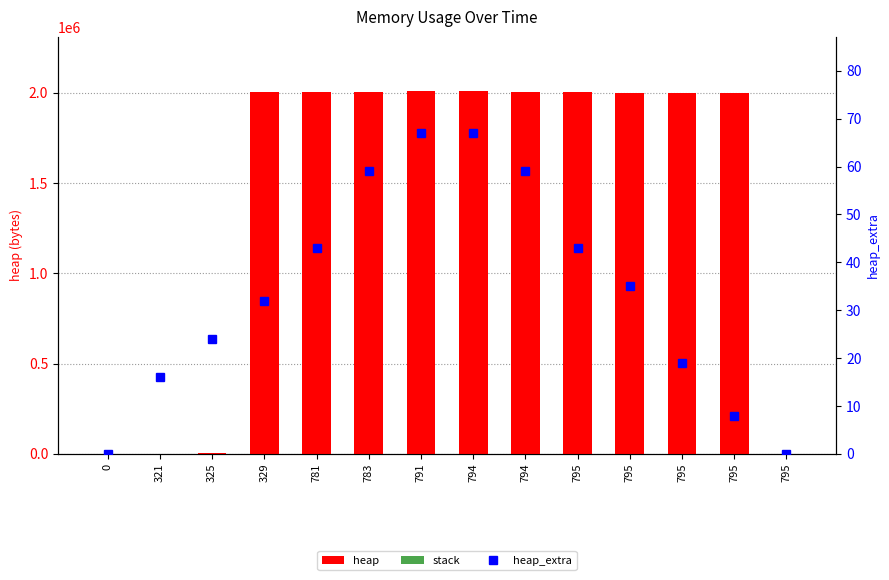

What is the average value of the heap series?

1432004